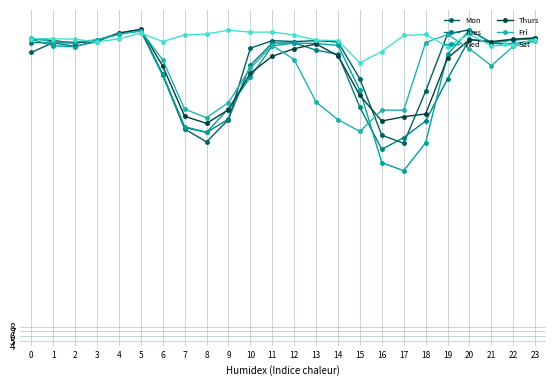

What is the maximum value shown in the chart?

70.9